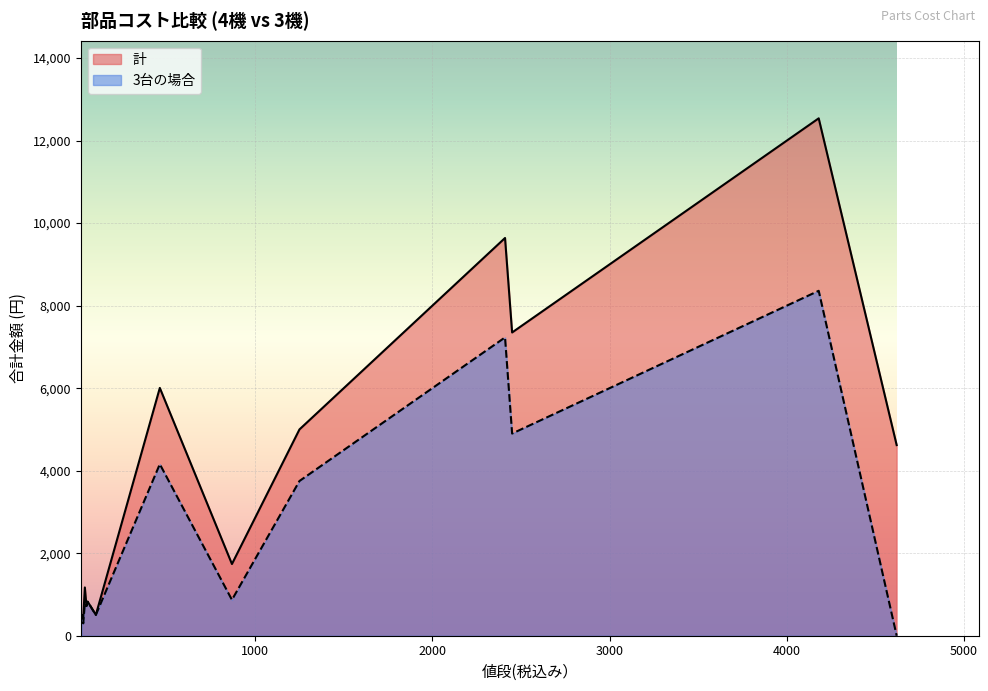

At which category is the sum across all series the highest?

オムニホイール4個セット